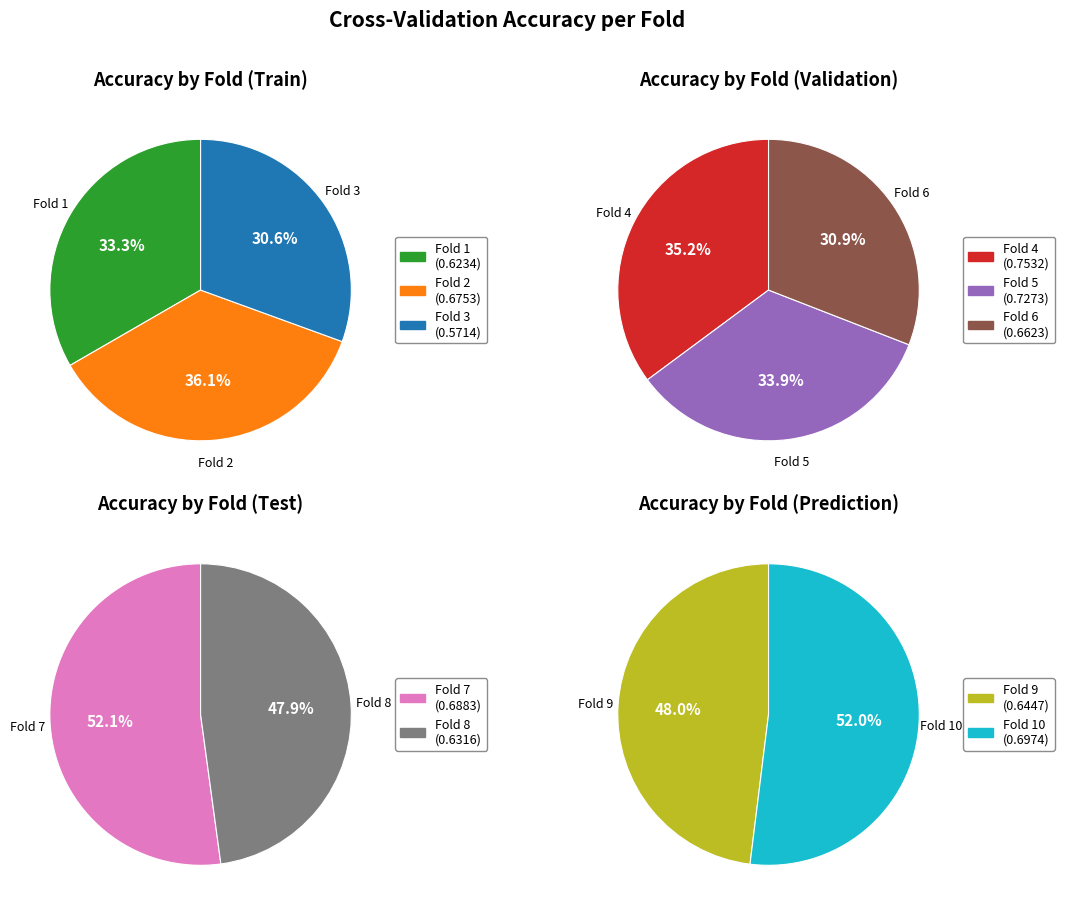

Which category has the smallest portion of the pie?

3